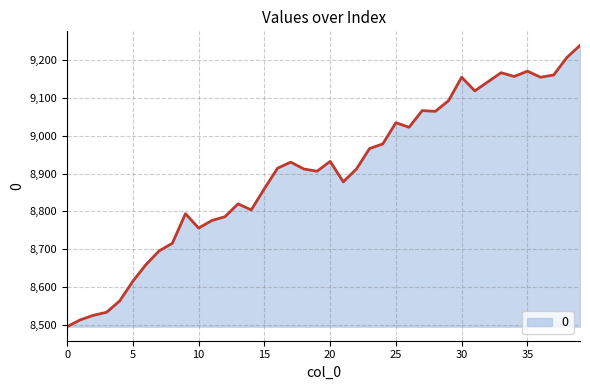

What is the smallest value displayed?

8496